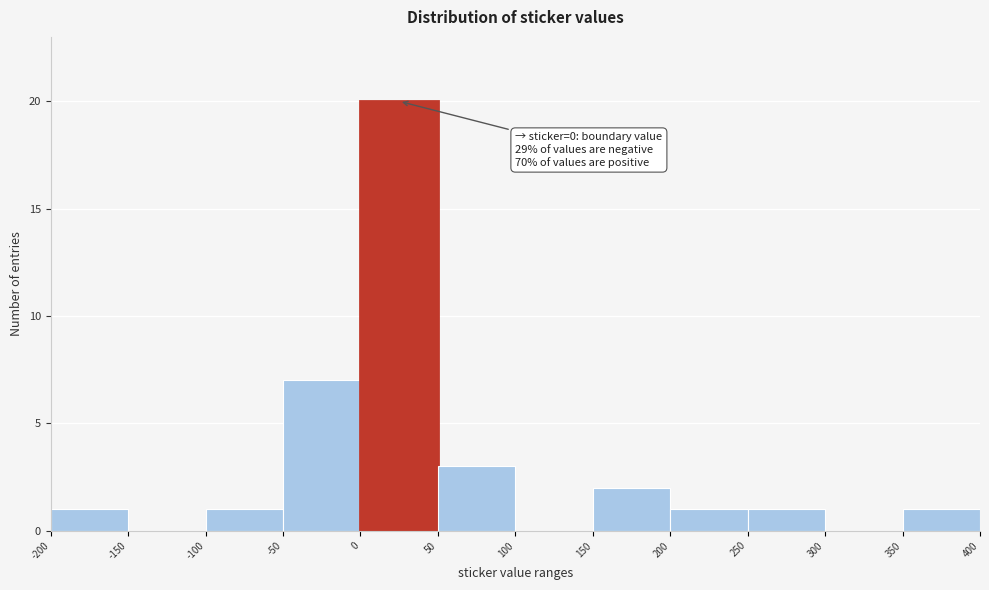

Which range on the x-axis has the tallest bar?

0 to 50